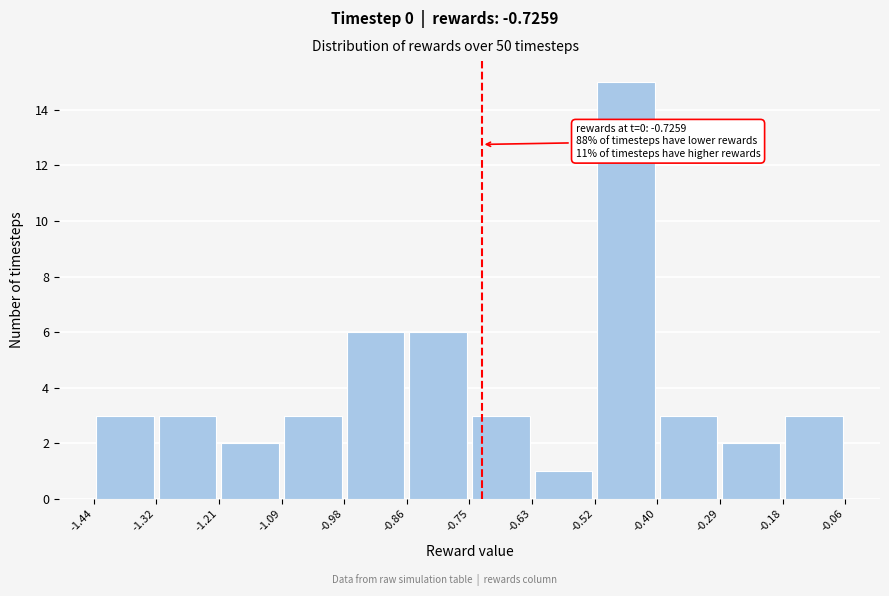

Which range on the x-axis has the tallest bar?

-0.52 to -0.40